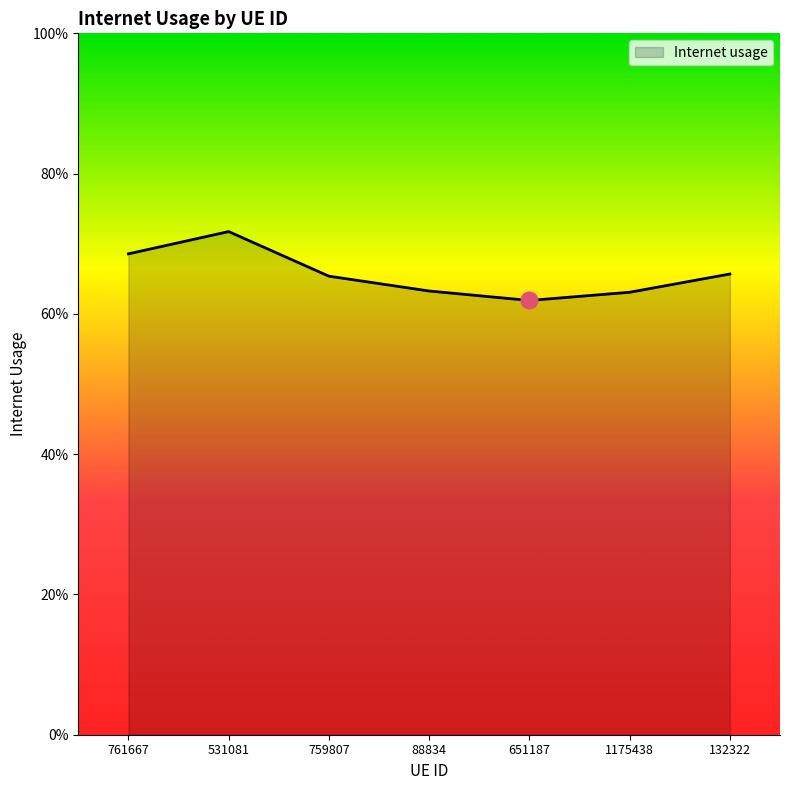

What is the value of the 1st point from the left?

0.7